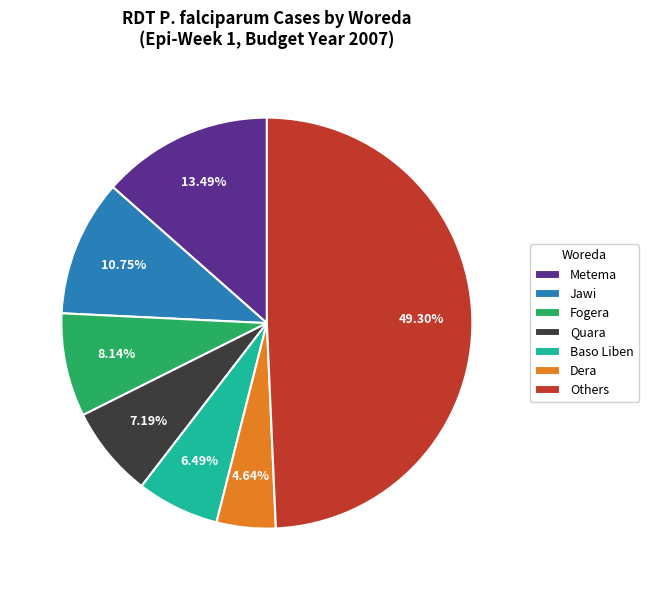

Is there a majority slice in this chart?

No